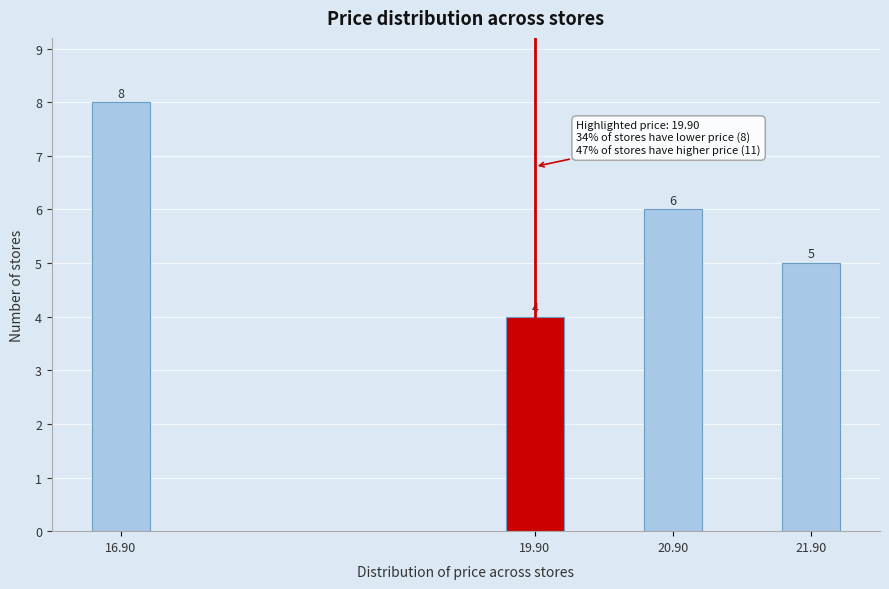

Reading right to left, list all the values displayed in this chart.

5	6	4	8